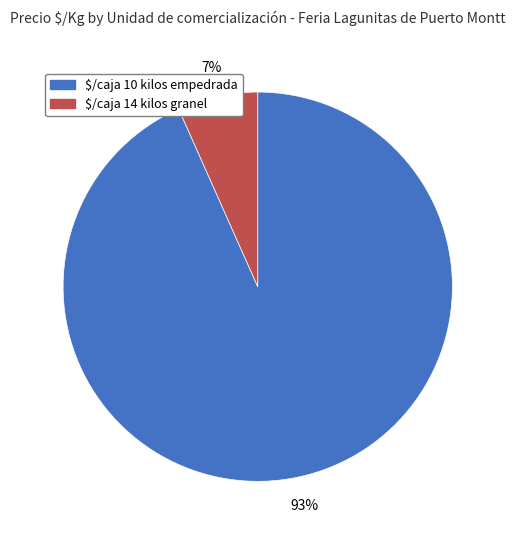

To the nearest percent, what is the average slice percentage?

50%